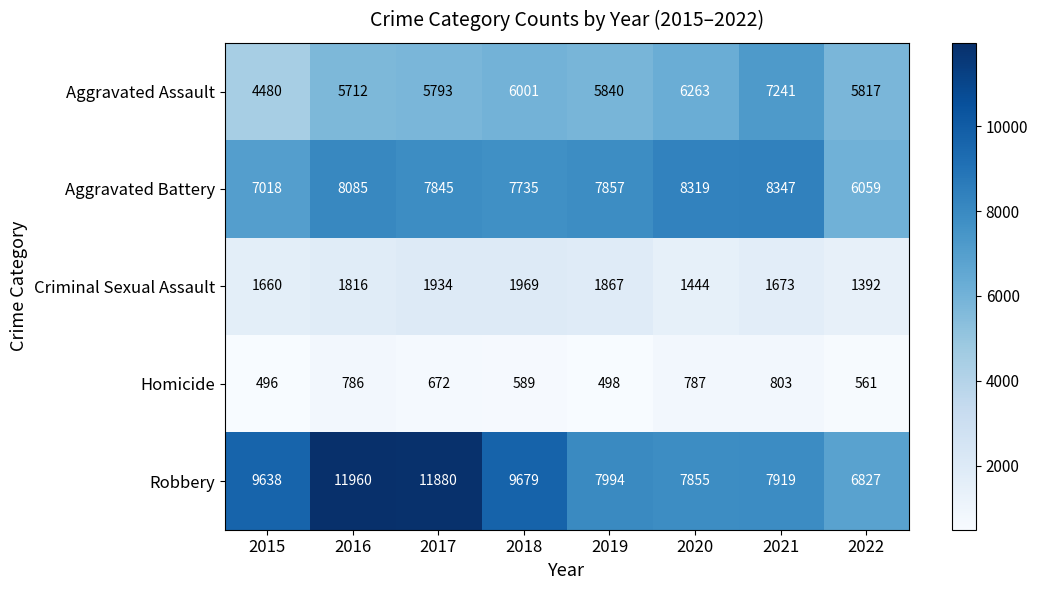

How many categories are shown in the chart?

8